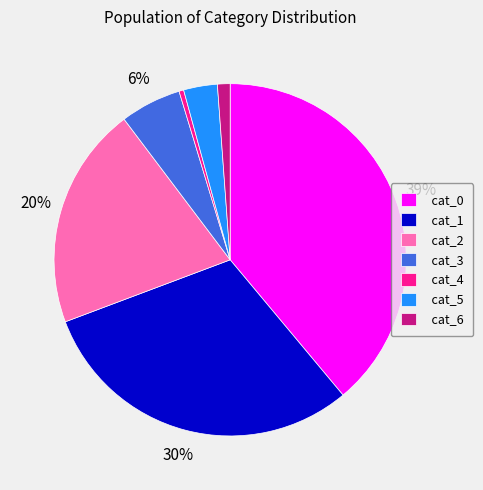

Does any single category account for the majority?

No